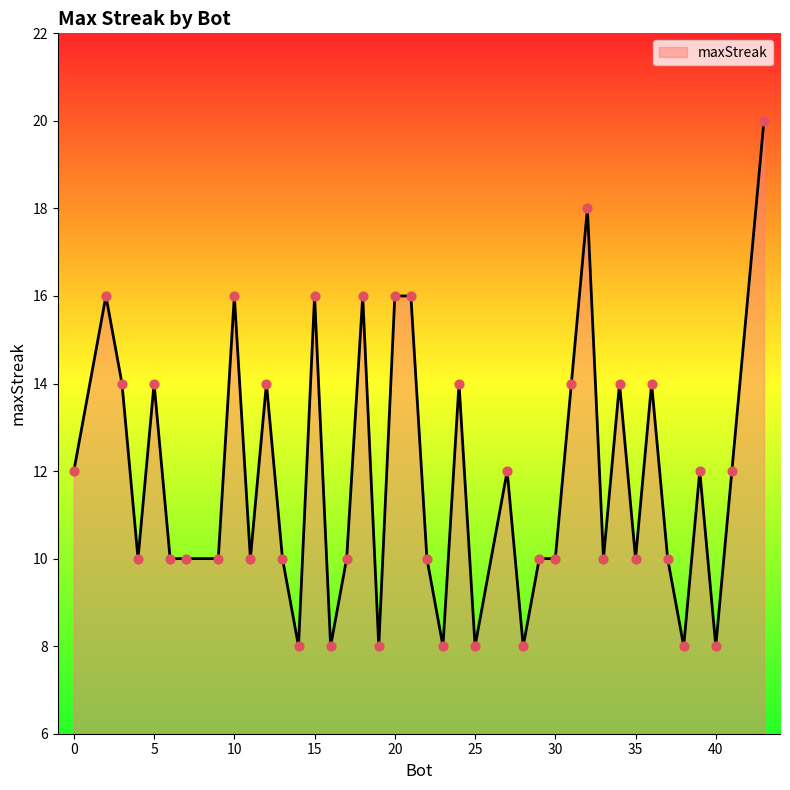

What is the greatest value displayed?

20